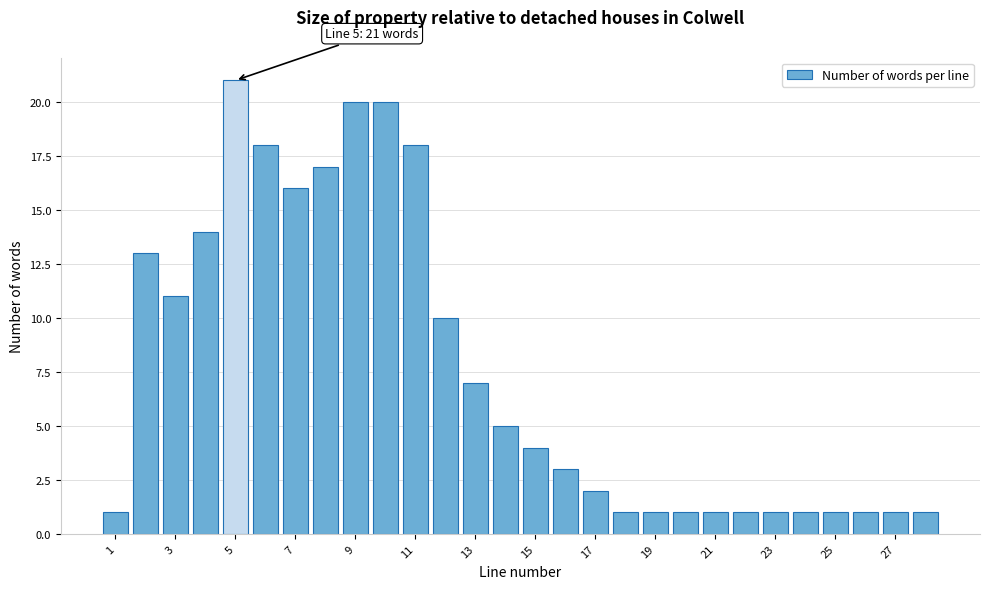

Which range on the x-axis has the tallest bar?

4.5 to 5.5